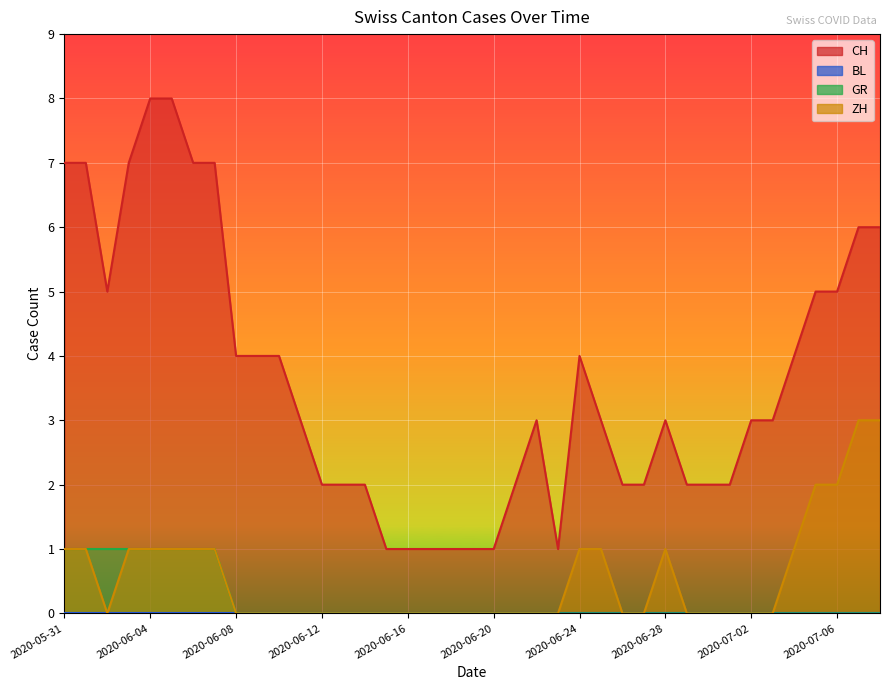

True or false: GR and CH cross at least once.

False